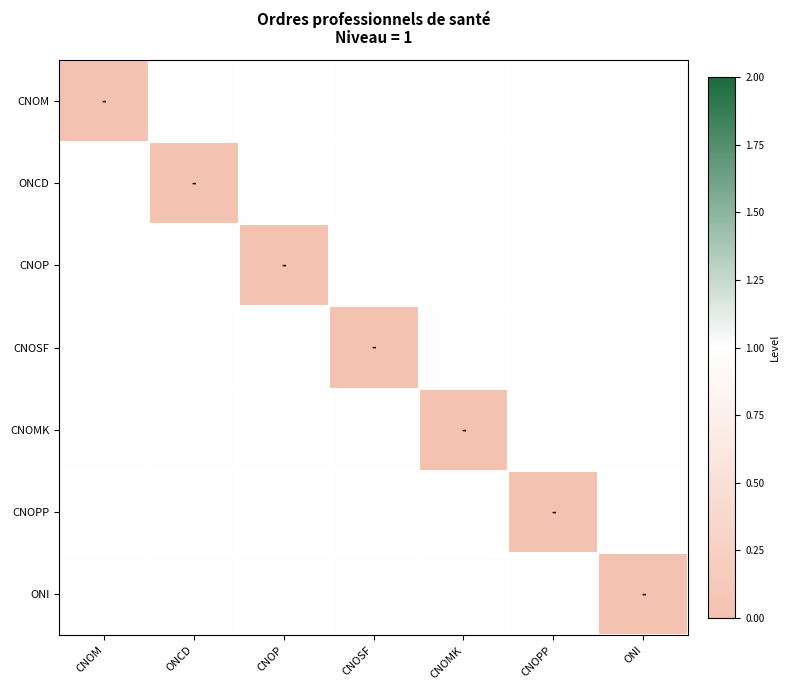

True or false: CNOM has a value of 1 at CNOP.

True